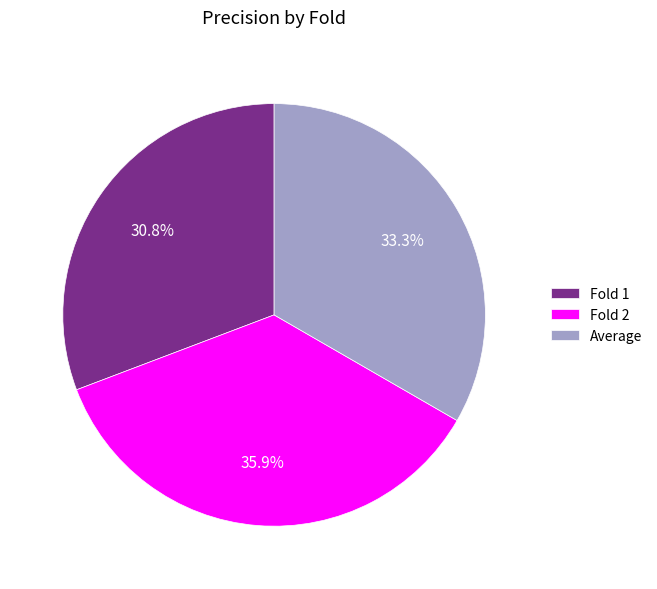

Approximately how many times larger is the value at Average compared to Fold 2?

0.9